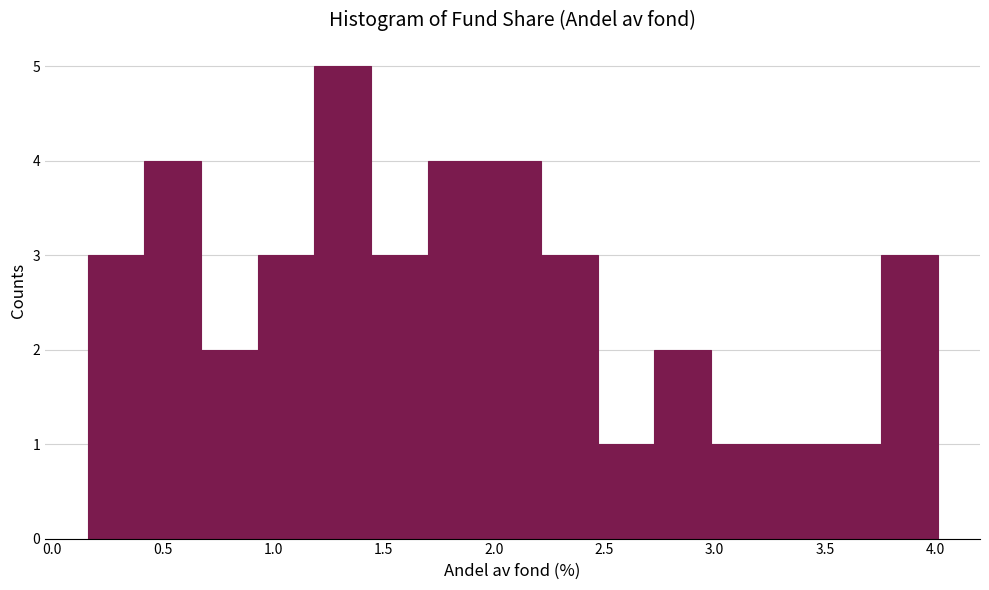

Over which range of the x-axis is the bar tallest?

1.20 to 1.45